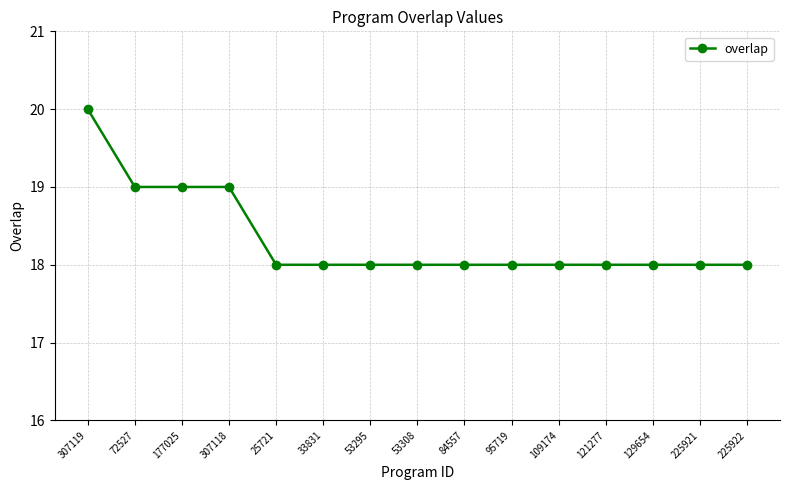

How many lines are shown in the chart?

1